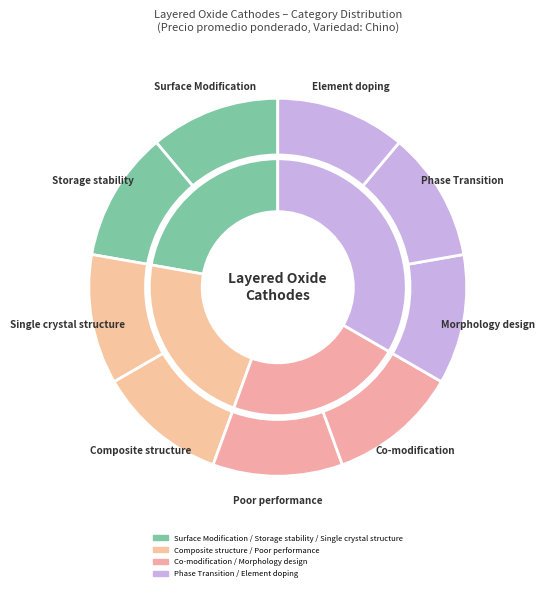

How much of the chart is everything except 32?

98.1%